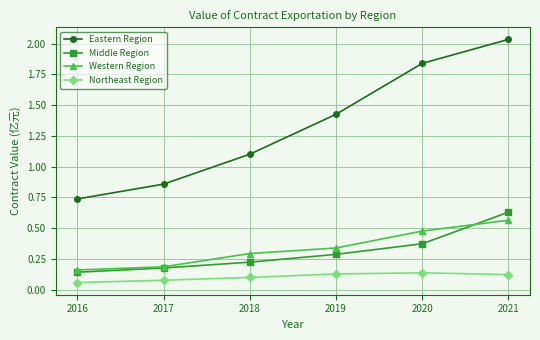

True or false: Western Region has more than 0 points higher than both neighbors.

False